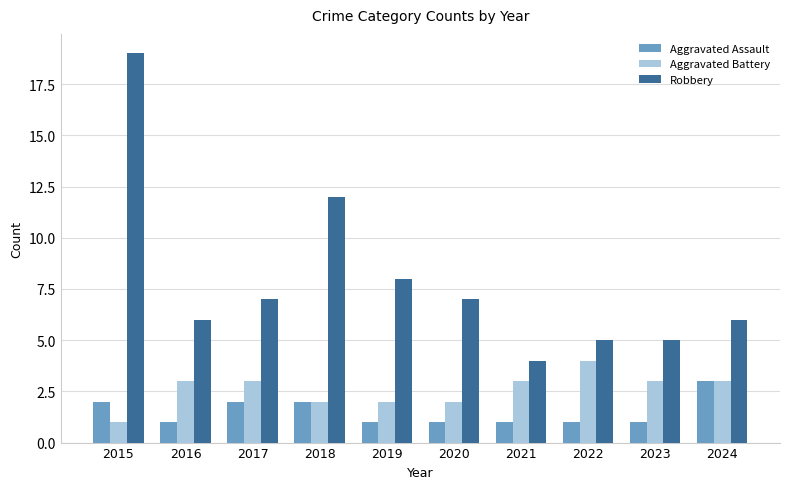

Reading left to right, what are all the values shown in this chart?

Aggravated Assault: 2	1	2	2	1	1	1	1	1	3
Aggravated Battery: 1	3	3	2	2	2	3	4	3	3
Robbery: 19	6	7	12	8	7	4	5	5	6